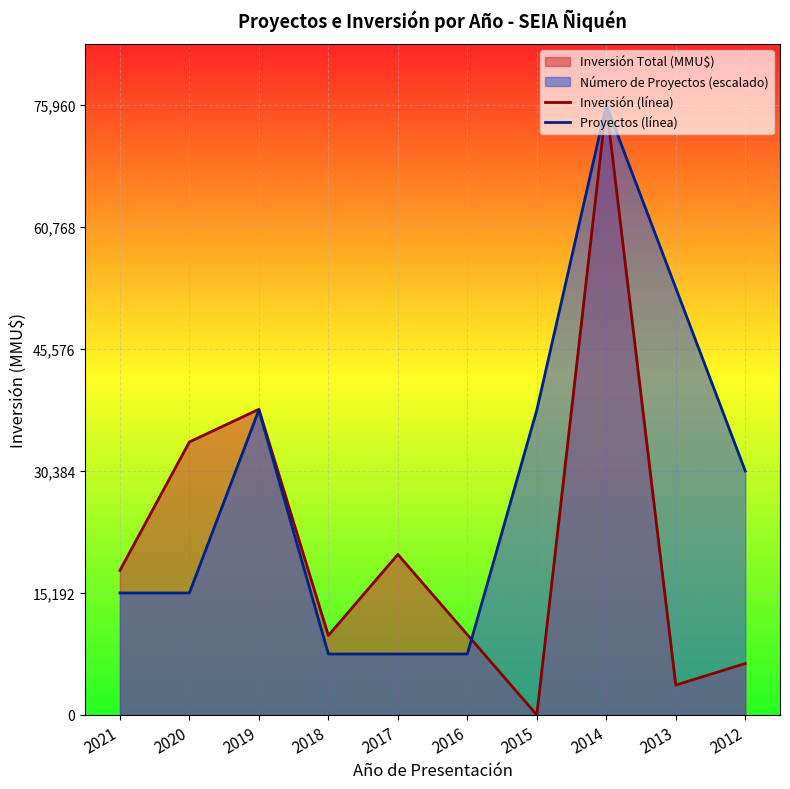

What is the value of the Inversión (línea) point at the 6th from the left?

10000